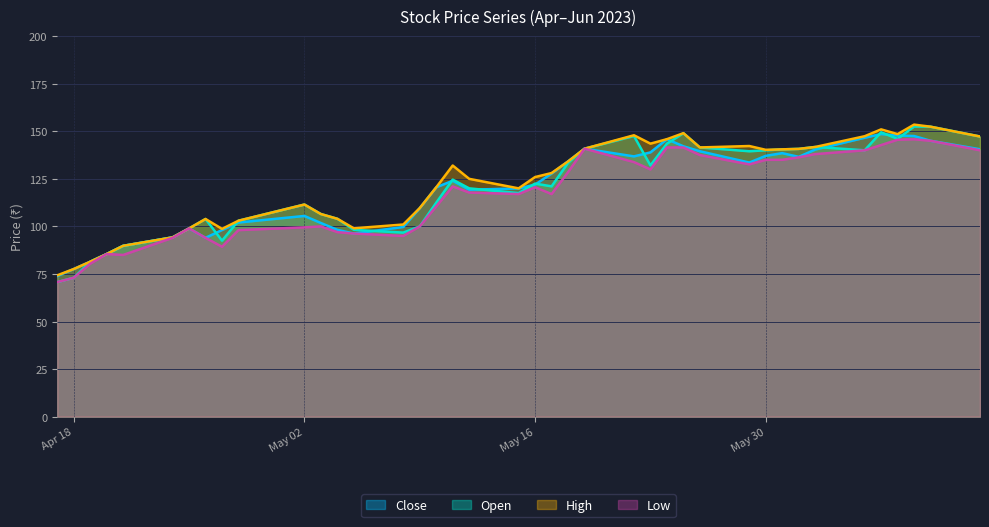

Reading left to right, list all the values displayed in this chart.

Close: 73.9	77.6	81.5	85.5	89.8	94.2	99.0	94.0	98.1	102.0	105.5	101.8	98.2	96.2	99.7	109.6	120.5	124.0	119.3	120.0	122.0	127.8	134.2	140.8	136.8	138.9	145.8	142.1	139.5	133.6	137.1	138.5	136.6	140.4	146.6	148.6	147.8	147.5	145.0	140.6
Open: 70.8	73.0	81.5	85.5	89.8	94.2	99.0	103.9	92.5	103.0	111.5	106.5	104.0	98.2	96.8	100.0	112.5	124.6	120.0	117.5	122.5	121.0	133.4	140.8	147.5	132.1	143.5	149.0	141.5	139.5	140.0	140.5	140.8	141.8	140.0	149.5	146.0	152.5	152.4	147.2
High: 74.3	77.6	81.5	85.5	89.8	94.2	99.0	103.9	98.7	103.0	111.5	106.5	104.0	99.0	101.0	109.7	120.5	132.0	125.0	120.0	126.0	128.1	134.2	140.8	147.9	143.5	145.8	149.0	141.5	142.2	140.2	140.5	140.8	141.8	147.4	151.0	148.5	153.5	152.4	147.2
Low: 70.8	73.0	80.4	85.5	85.0	94.0	99.0	94.0	89.3	98.0	99.5	100.0	97.0	96.2	95.0	100.0	110.5	121.0	117.8	117.0	120.6	117.0	128.5	140.8	133.8	129.9	141.5	141.5	137.5	132.6	135.0	135.0	136.3	138.0	140.0	142.8	145.6	145.8	145.0	140.0